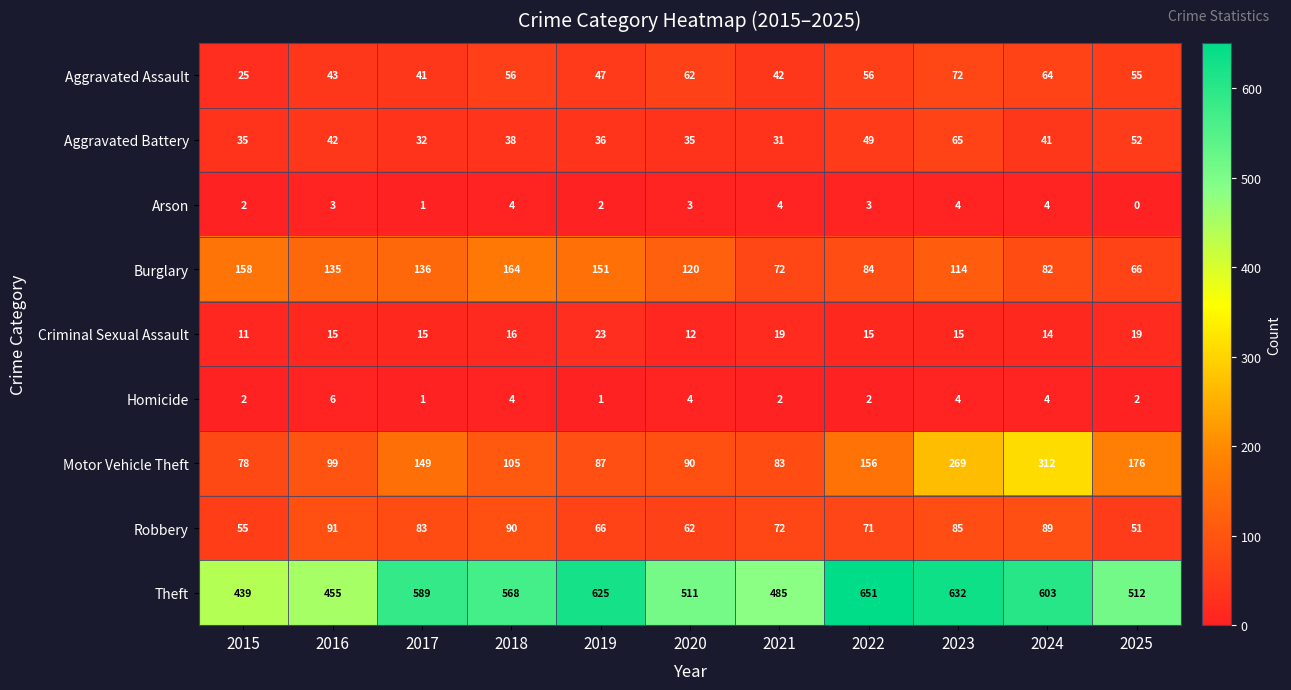

The value of Motor Vehicle Theft at 2023 is 269. True or false?

True